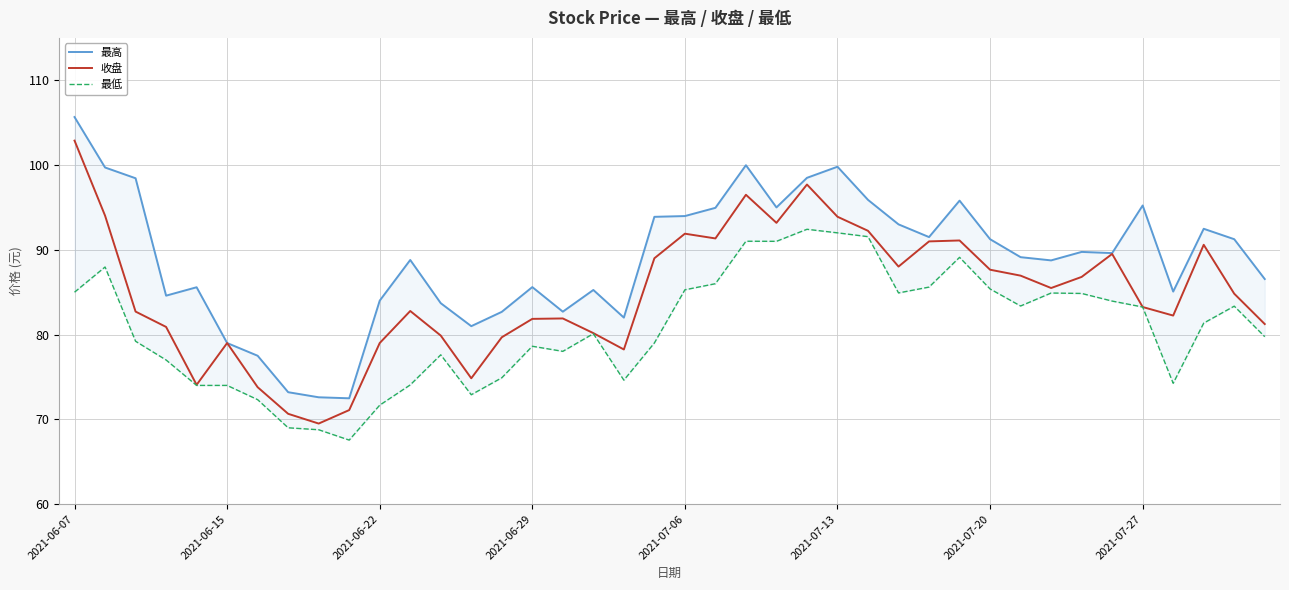

True or false: 最高 and 收盘 intersect in this chart.

False